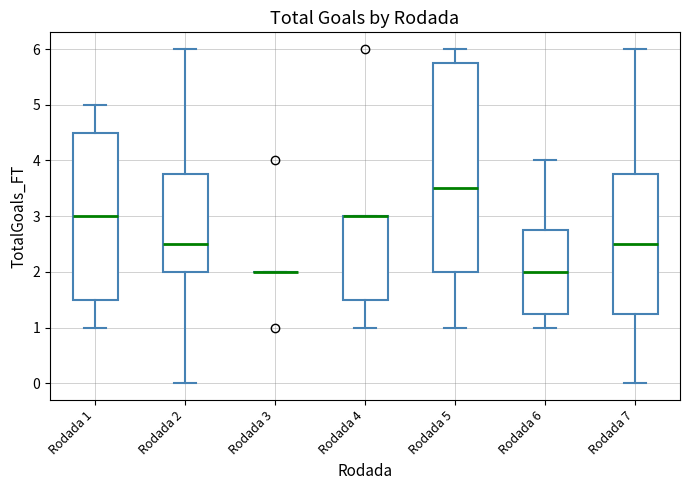

Reading left to right, transcribe this box plot: for each box, give where its median line is, the range the box spans, and where its two whiskers end, as read against the y-axis. The values are not printed on the chart, so give them approximately, as read against the axis.

Rodada 1: median 3.0, box 1.5 to 4.5, whiskers 1.0 to 5.0
Rodada 2: median 2.5, box 2.0 to 3.8, whiskers 0.0 to 6.0
Rodada 3: box collapsed to a line at 2.0, whiskers 2.0 to 2.0
Rodada 4: median 3.0 (drawn on the box's upper edge), box 1.5 to 3.0, whiskers 1.0 to 3.0
Rodada 5: median 3.5, box 2.0 to 5.8, whiskers 1.0 to 6.0
Rodada 6: median 2.0, box 1.3 to 2.8, whiskers 1.0 to 4.0
Rodada 7: median 2.5, box 1.3 to 3.8, whiskers 0.0 to 6.0